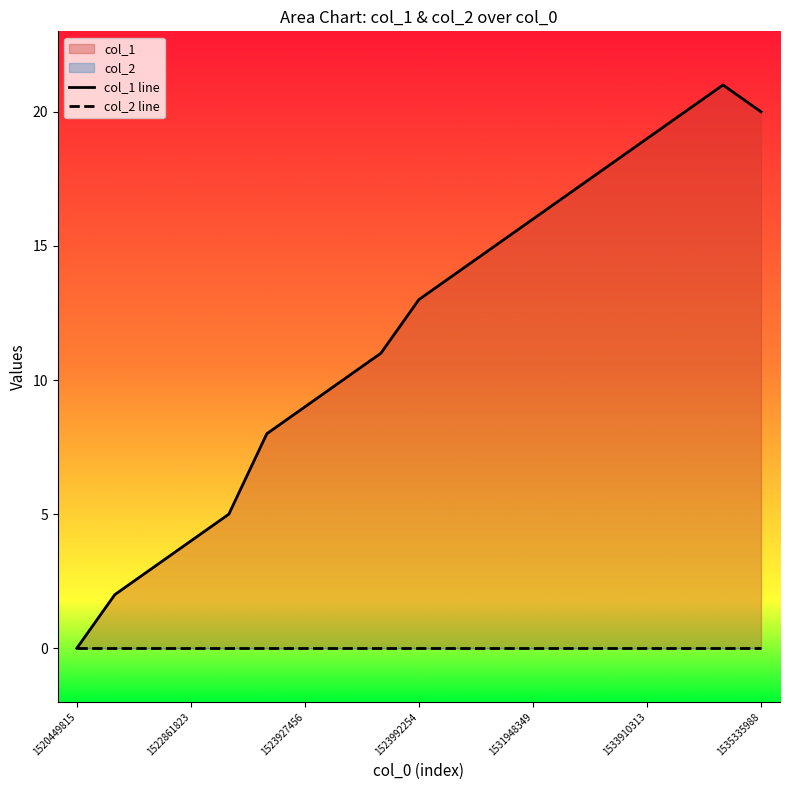

What is the total value across all series at 1535335988?

20